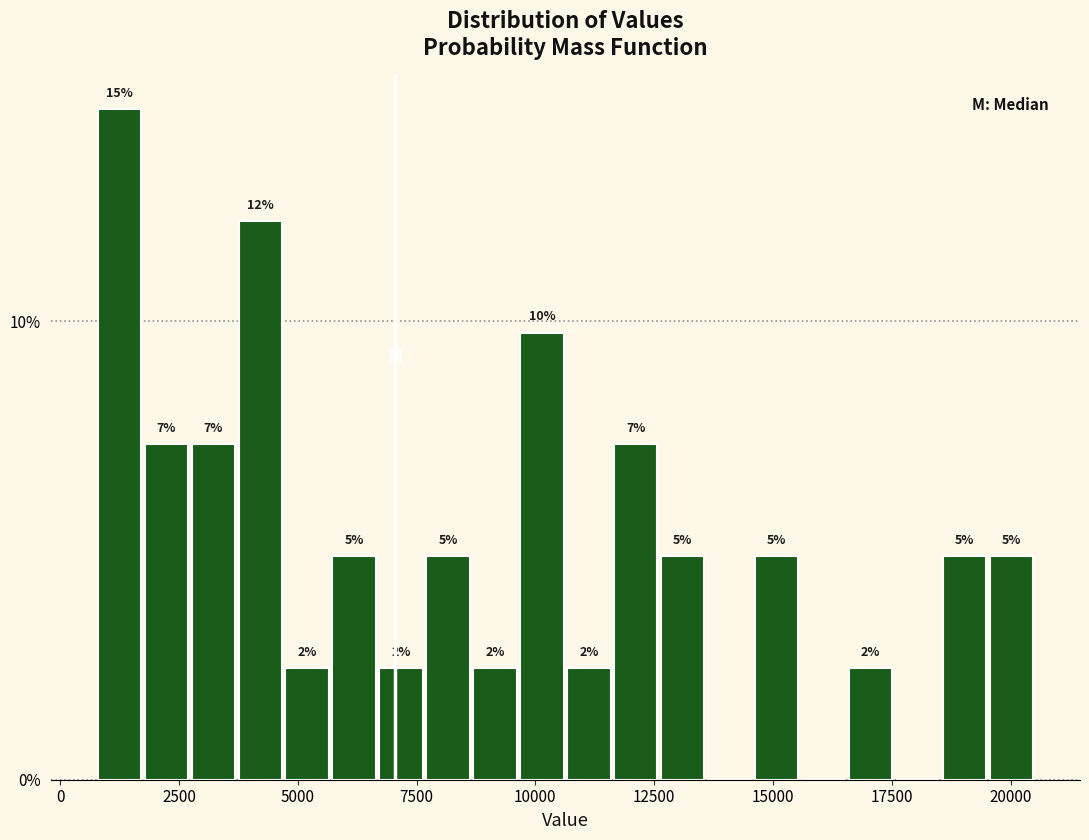

Read against the x-axis, roughly where is the centre of the tallest bar?

1000